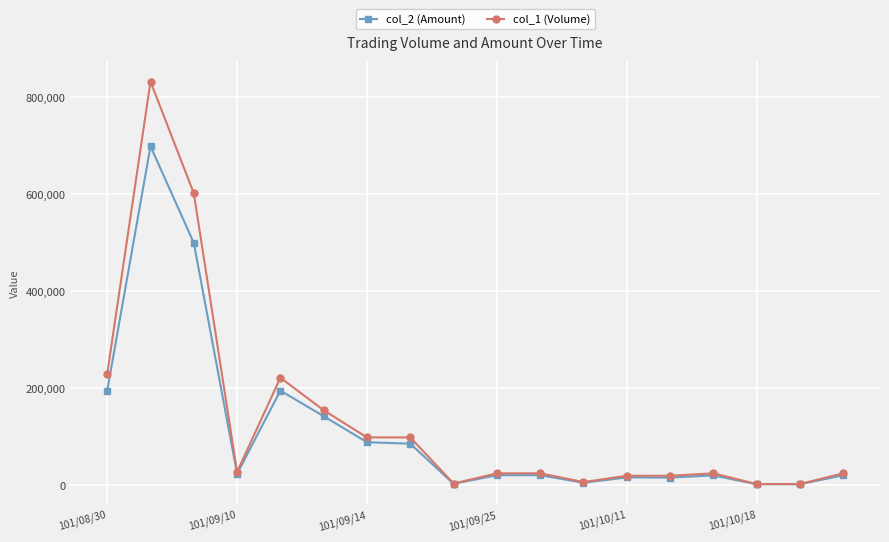

True or false: col_1 (Volume) has more than 1 points higher than both neighbors.

True